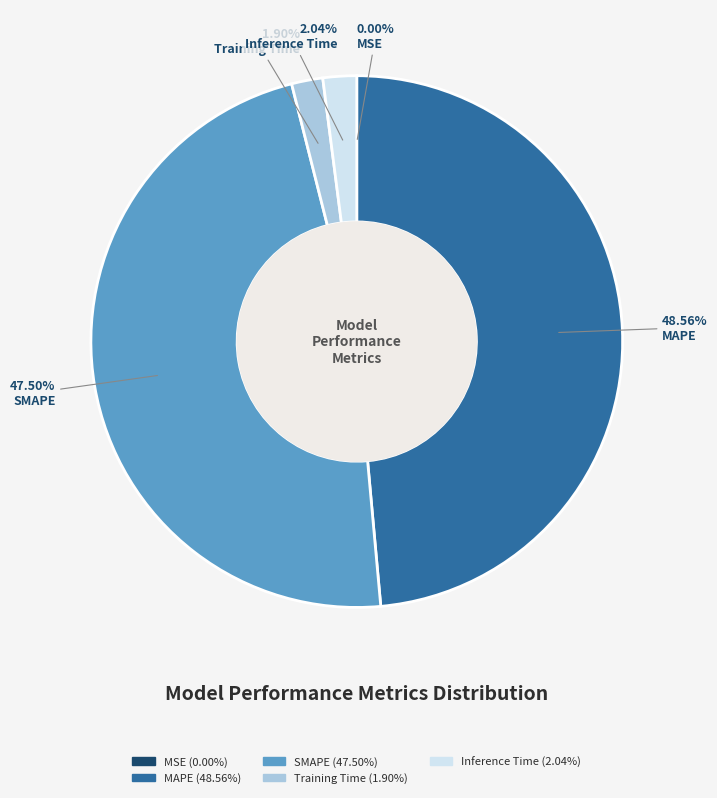

Is there a majority slice in this chart?

No